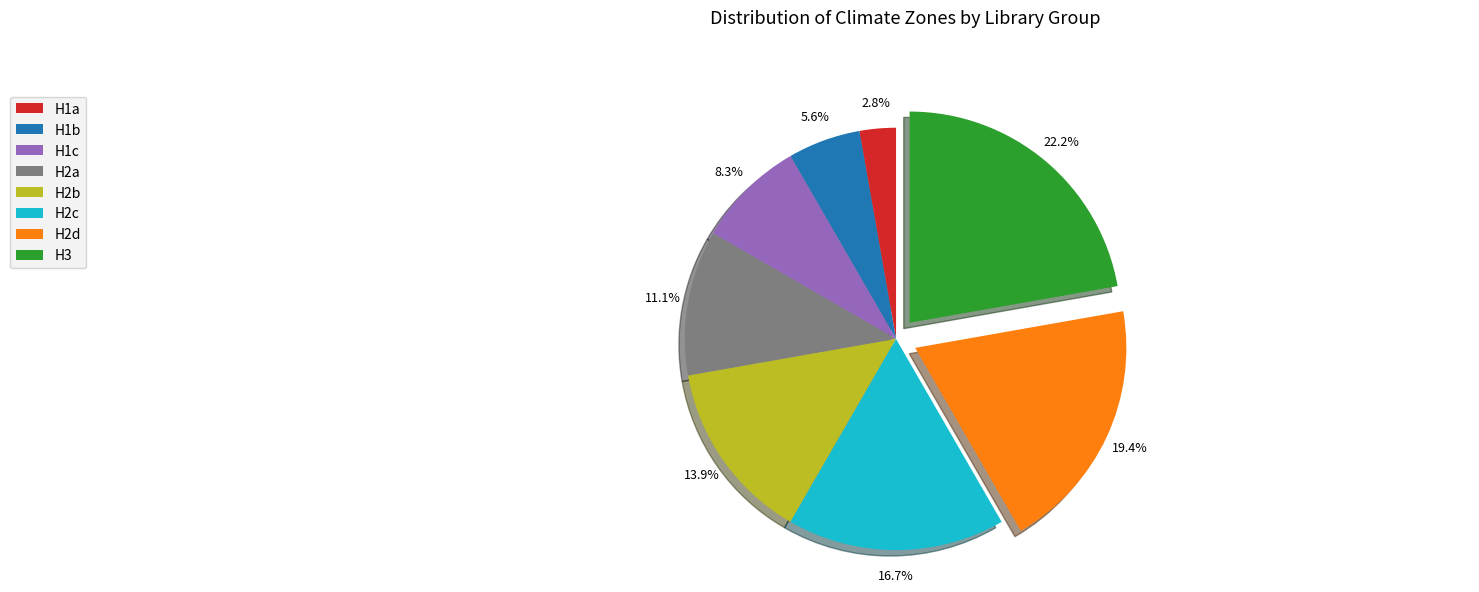

Count the number of slices in the pie.

8